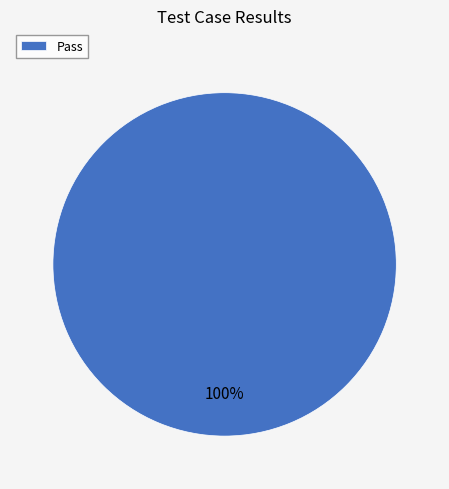

Rank the categories by value from lowest to highest.

Pass